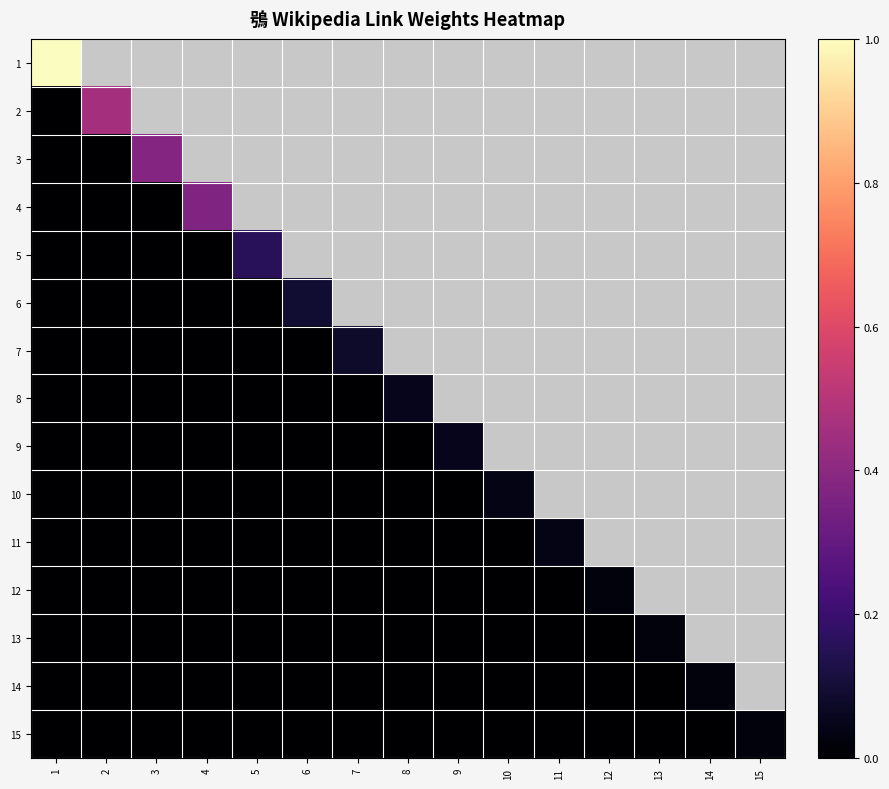

Which has a higher value, 6 or 9?

6